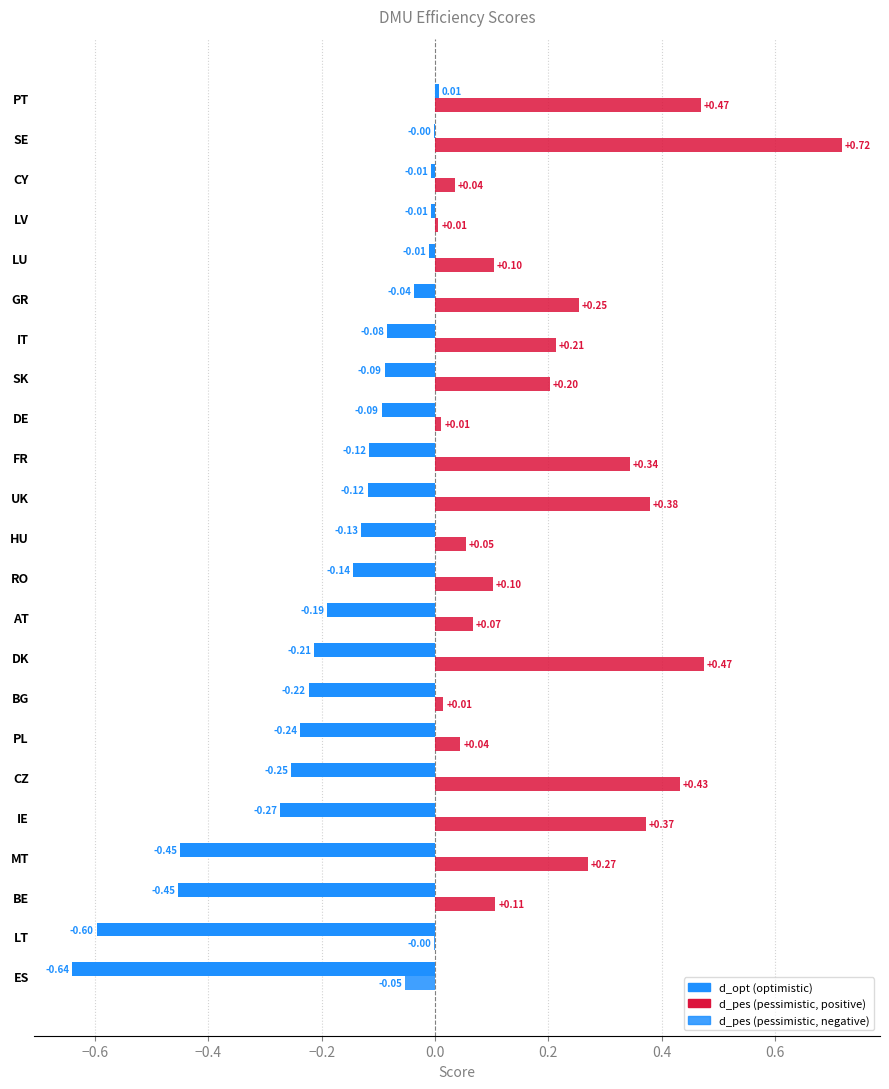

Between DK and LU, which is larger?

LU